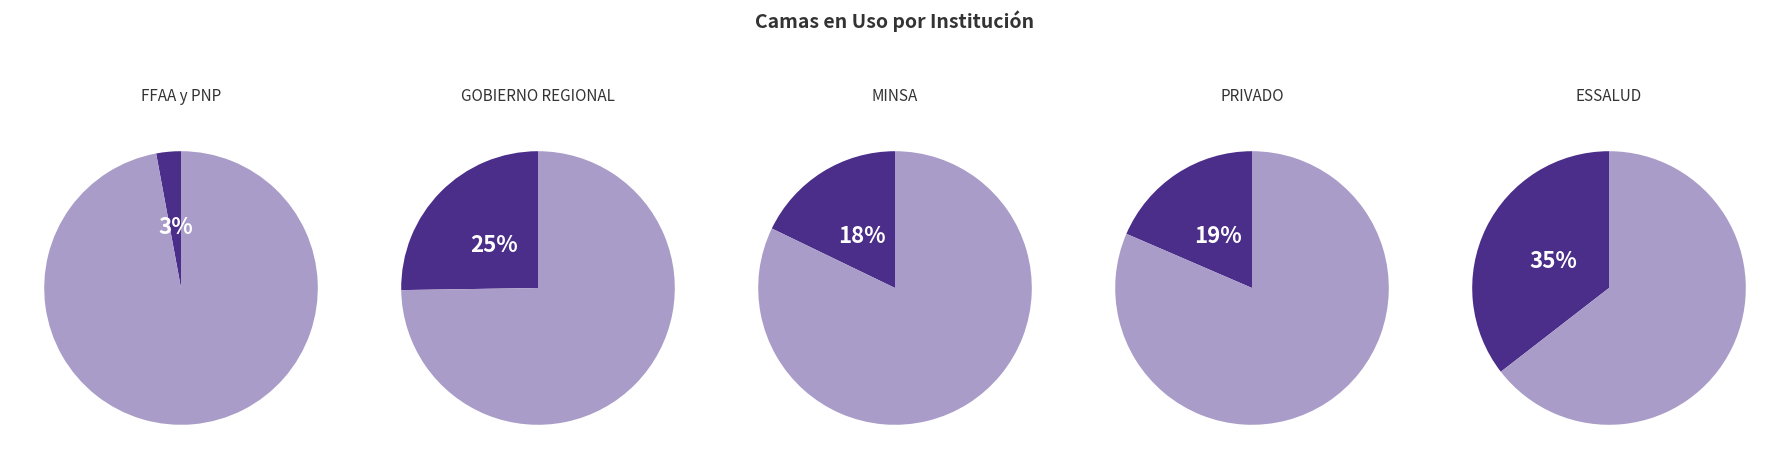

Does MINSA account for over 50% of the chart?

No